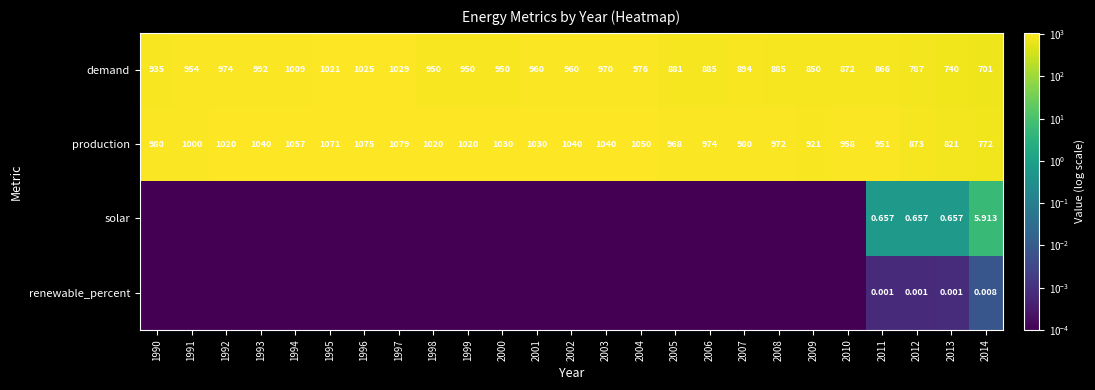

What is the average value of the demand series?

920.7